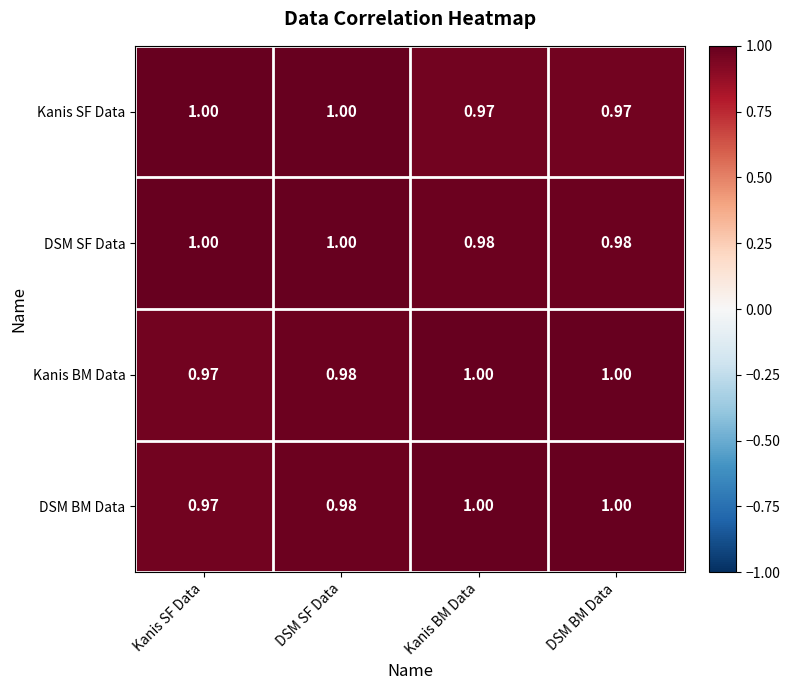

At how many categories does at least one series exceed 0?

4